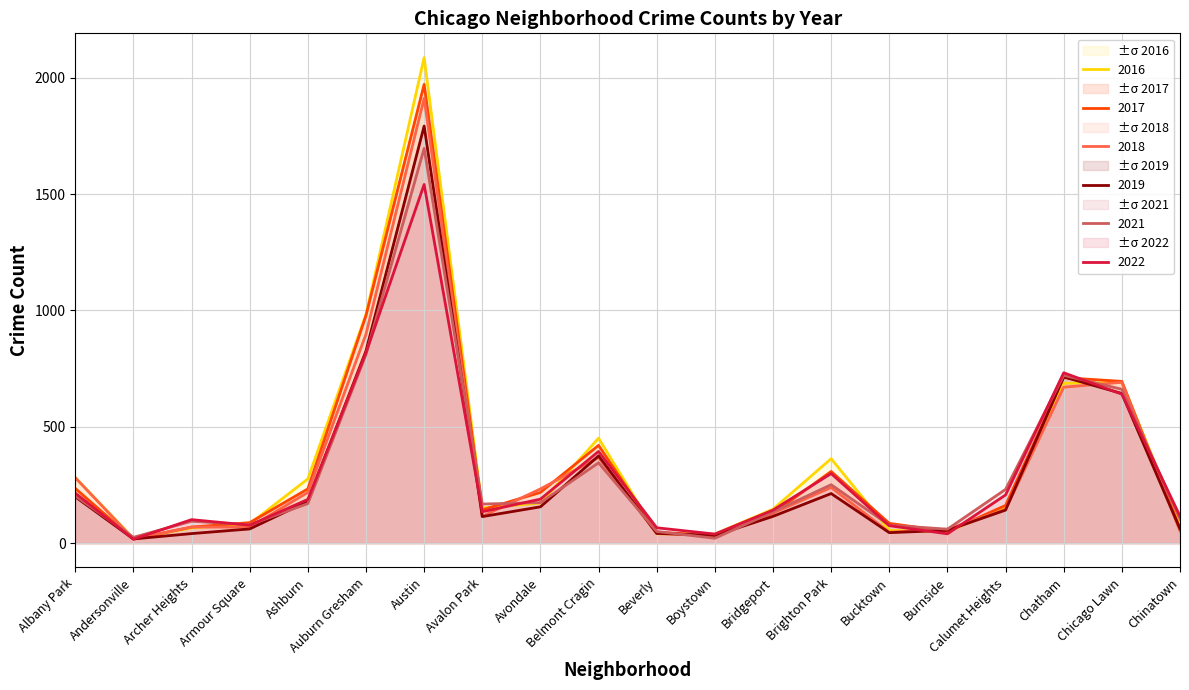

What is the minimum value shown in the chart?

17